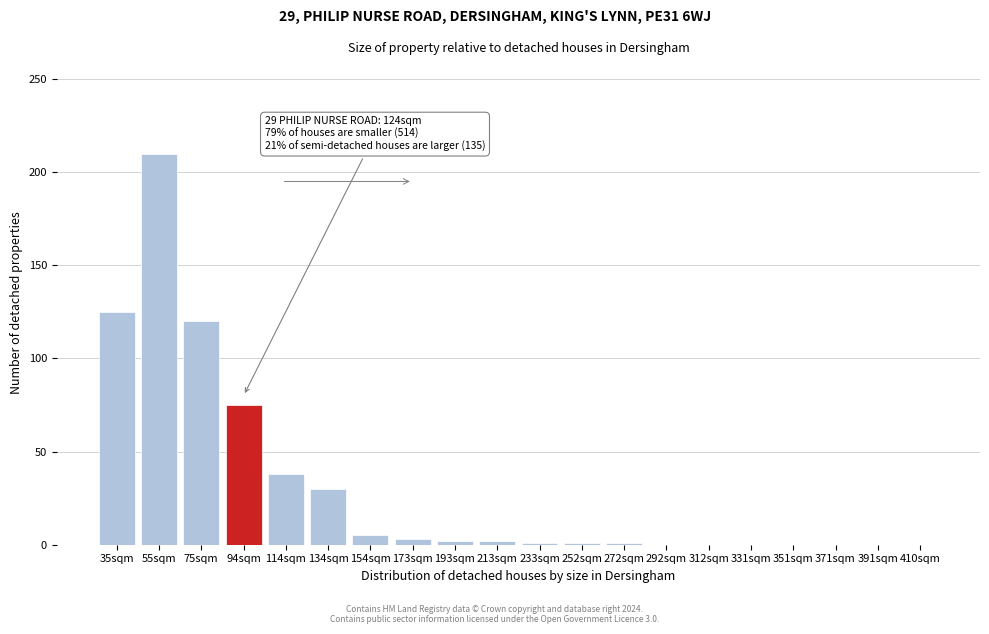

The chart shows a value of 10 at 114sqm. True or false?

False